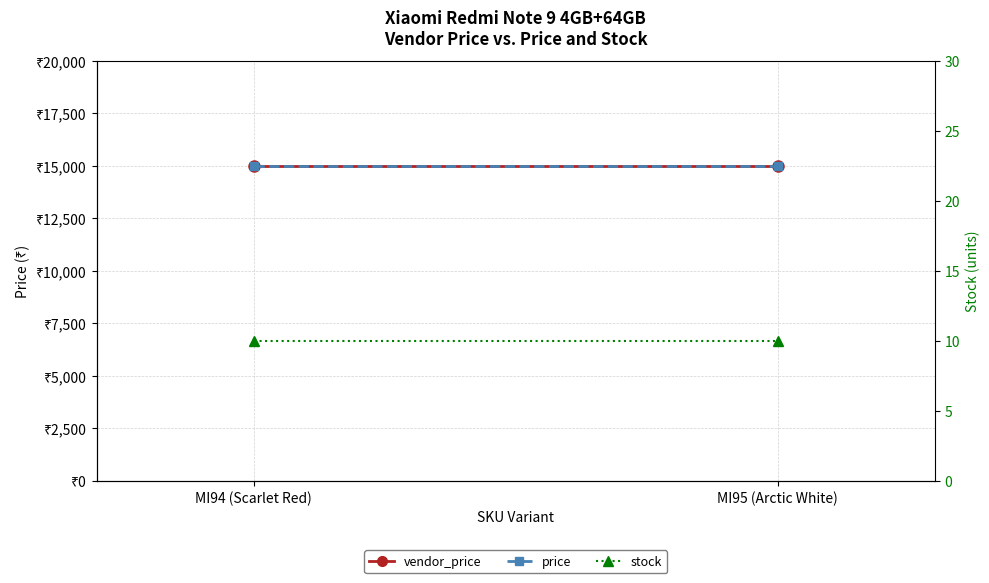

Reading left to right, transcribe all the data shown in this chart.

vendor_price: MI94 (Scarlet Red)=14999	MI95 (Arctic White)=14999
price: MI94 (Scarlet Red)=14999	MI95 (Arctic White)=14999
stock: MI94 (Scarlet Red)=10	MI95 (Arctic White)=10